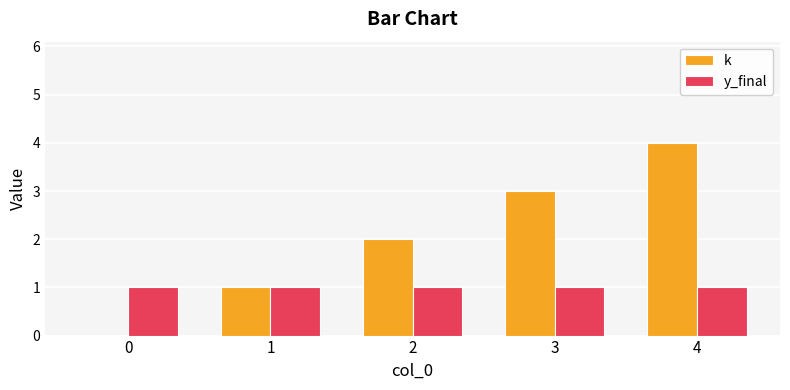

Between 2 and 4, which series saw the biggest shift?

k